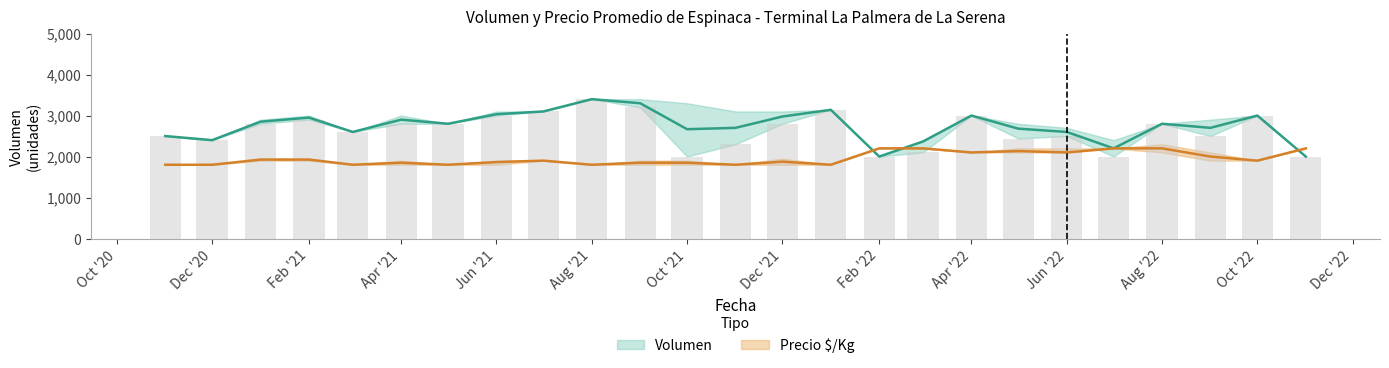

Is it true that Volumen_min equals 3357 at 2022-05?

False